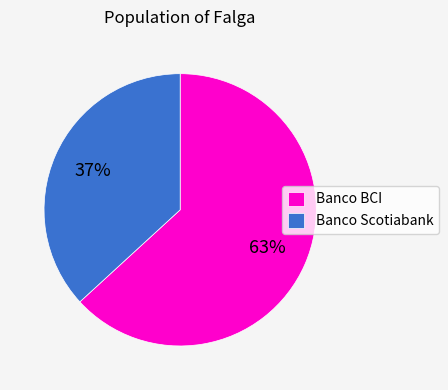

True or false: Banco Scotiabank accounts for 26% of the total.

False